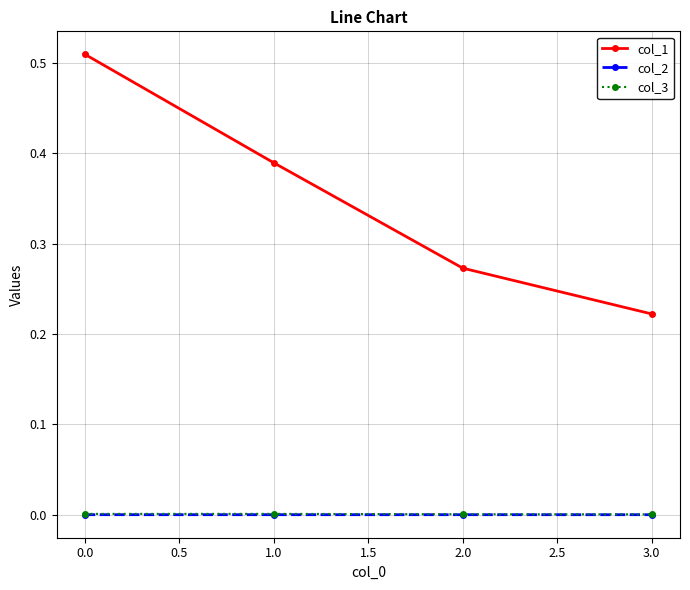

What are all the series names shown in the legend?

col_1, col_2, col_3